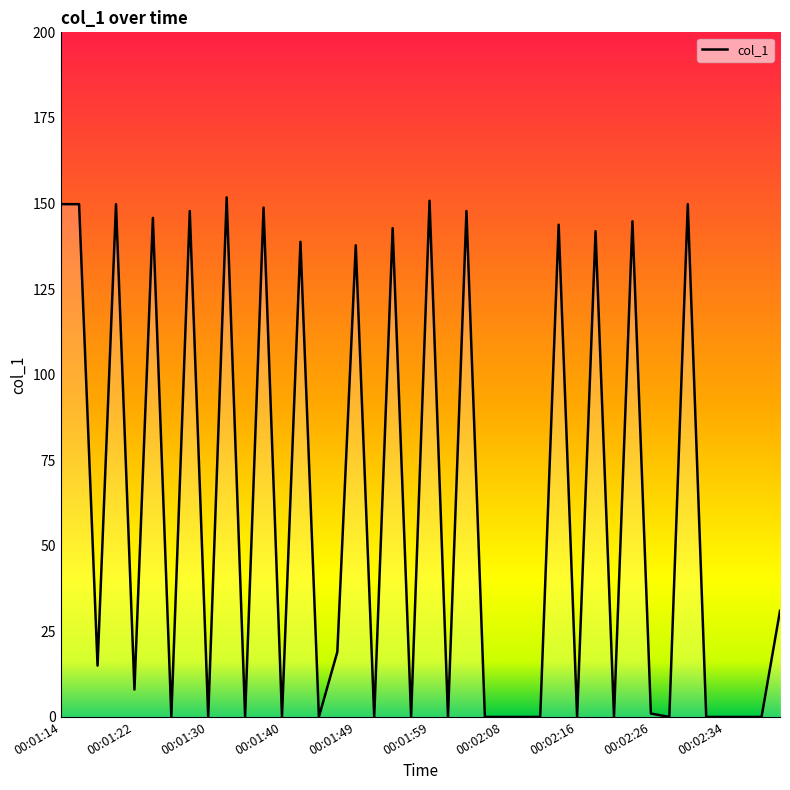

What is the difference between the maximum and minimum values?

151.8